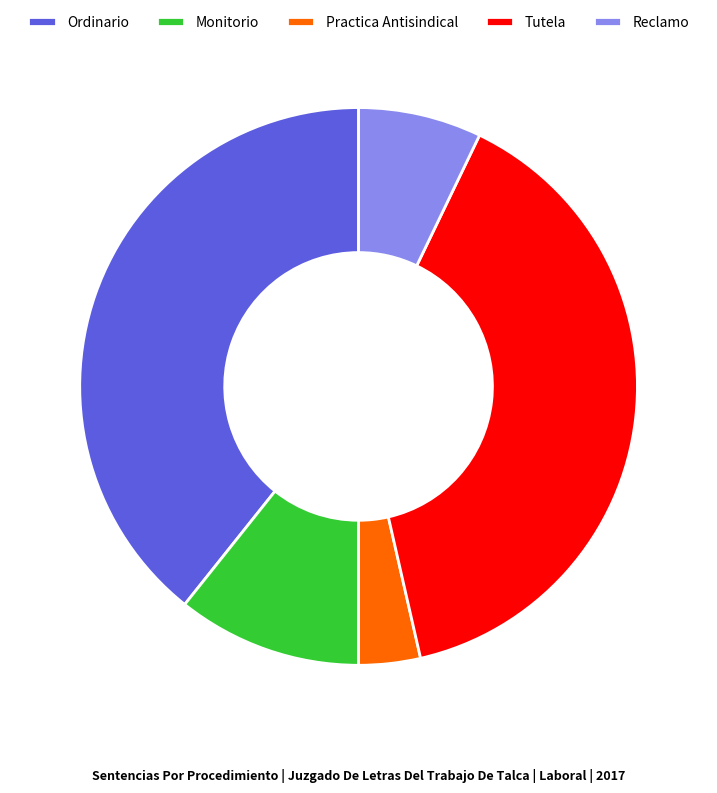

Which category has the smallest portion of the pie?

Practica Antisindical